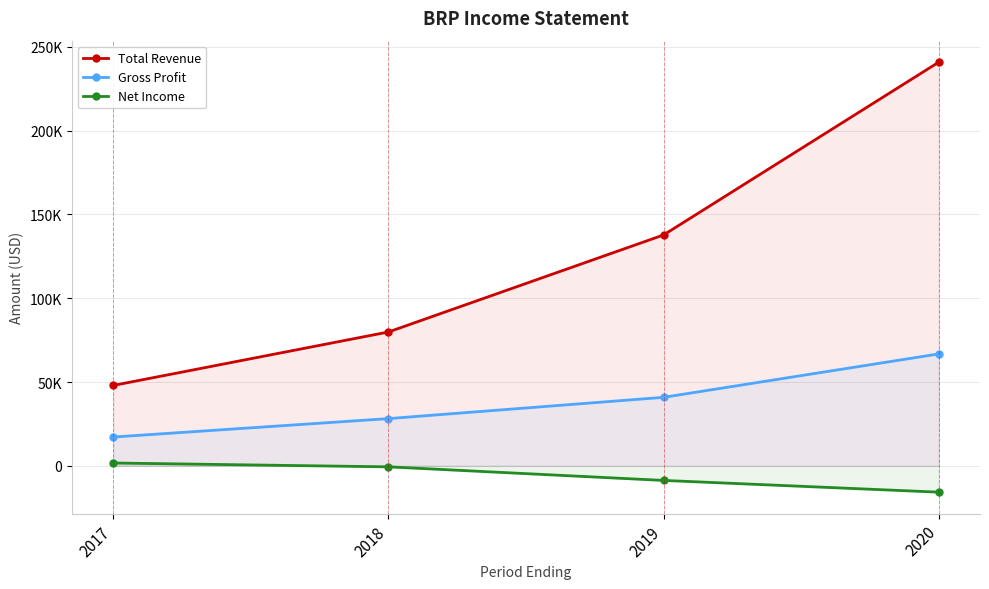

What is the average value of the Gross Profit series?

38275